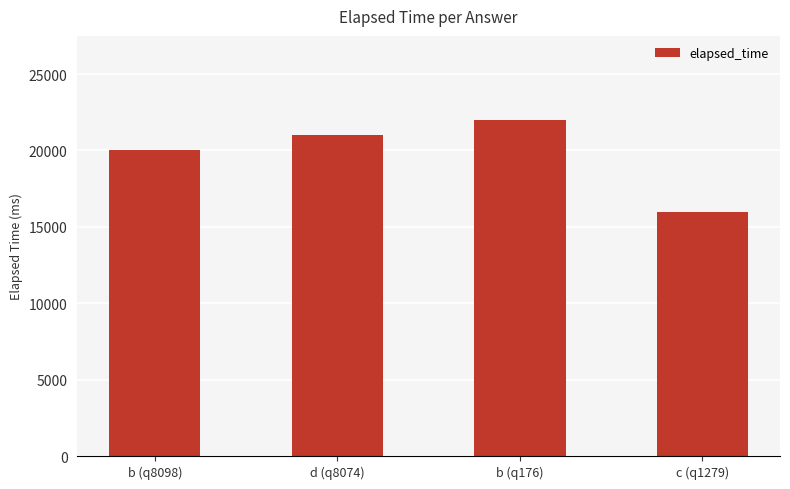

Reading left to right, list all the values displayed in this chart.

b (q8098)=20000	d (q8074)=21000	b (q176)=22000	c (q1279)=16000